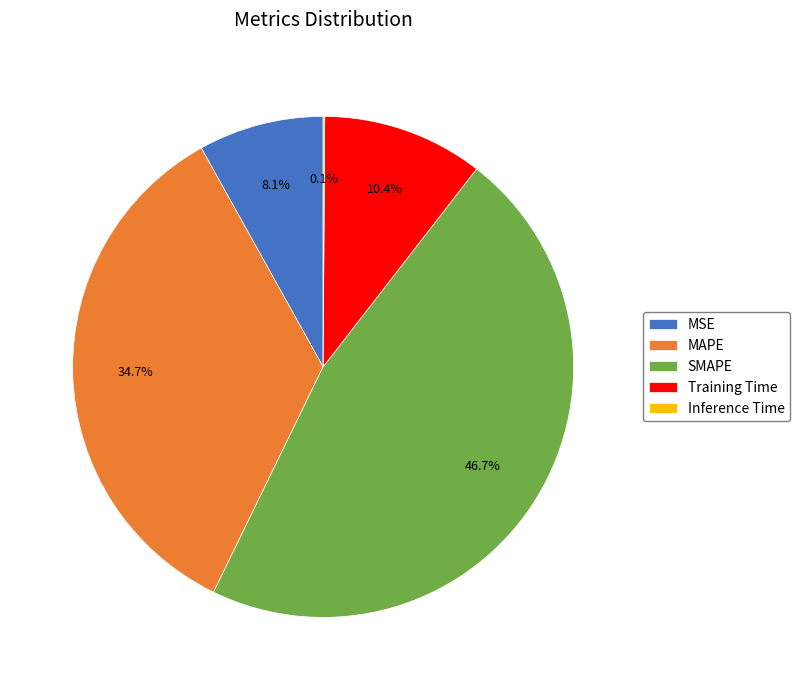

What is the largest slice in the pie chart?

SMAPE